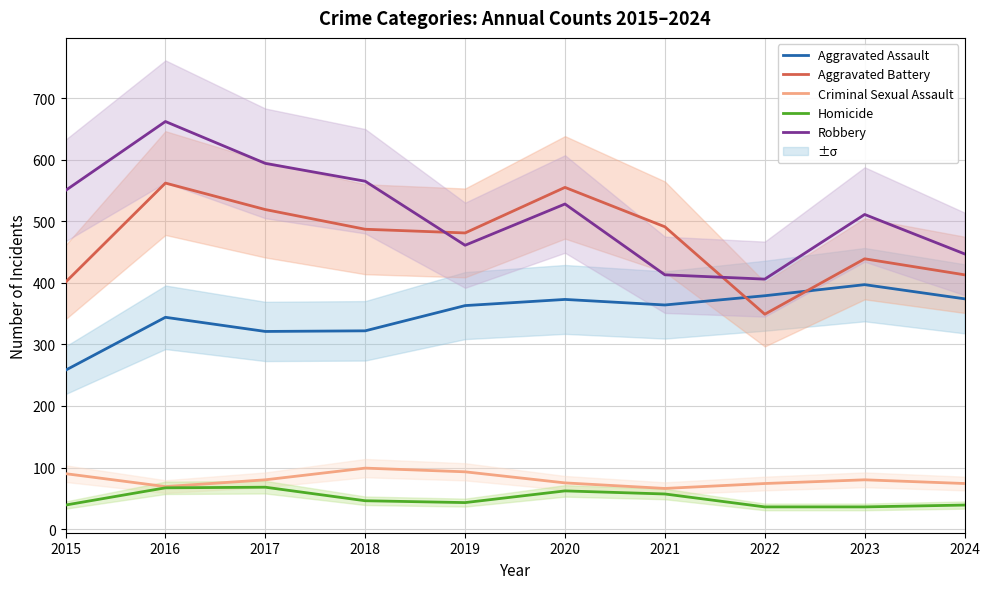

True or false: Aggravated Assault and Robbery cross at least once.

False